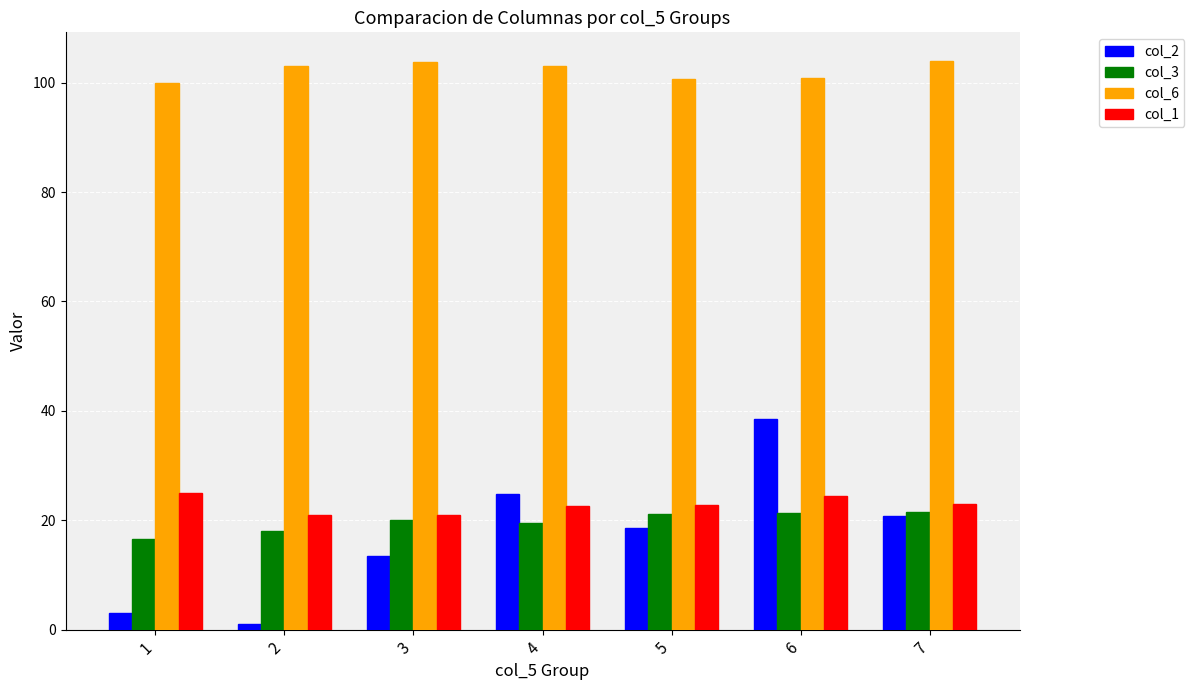

What is the sum of all col_6 values?

715.2